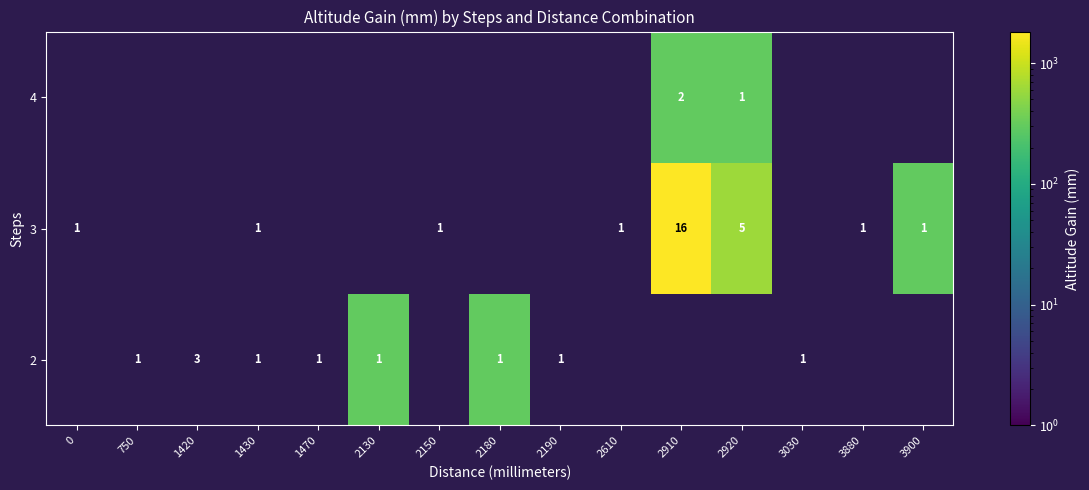

What is the sum of the 2 values at 1420 and 1430?

4